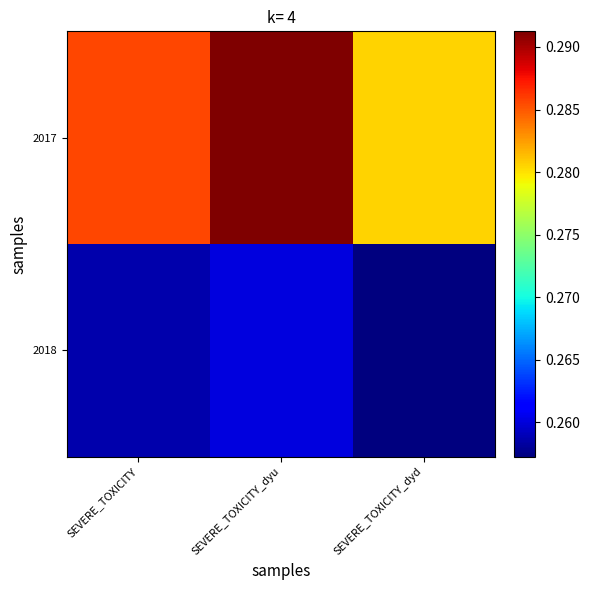

Reading left to right, extract all data points from this chart.

2017: SEVERE_TOXICITY=0.3	SEVERE_TOXICITY_dyu=0.3	SEVERE_TOXICITY_dyd=0.3
2018: SEVERE_TOXICITY=0.3	SEVERE_TOXICITY_dyu=0.3	SEVERE_TOXICITY_dyd=0.3